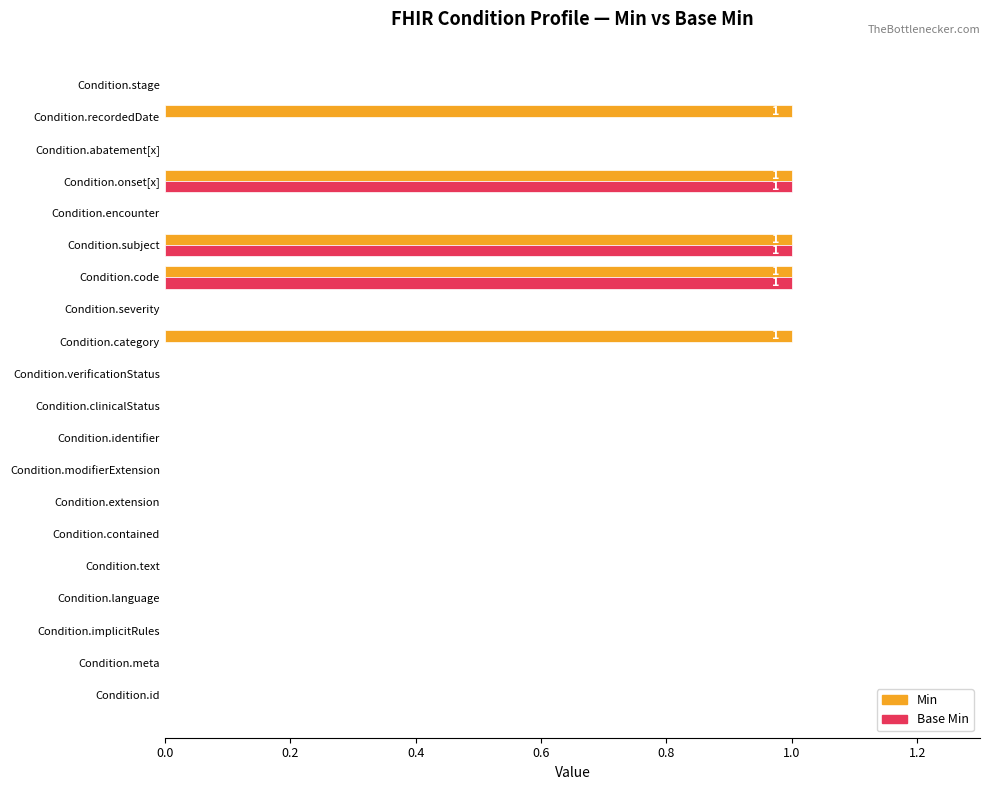

Is it true that Min equals 0 at Condition.verificationStatus?

True